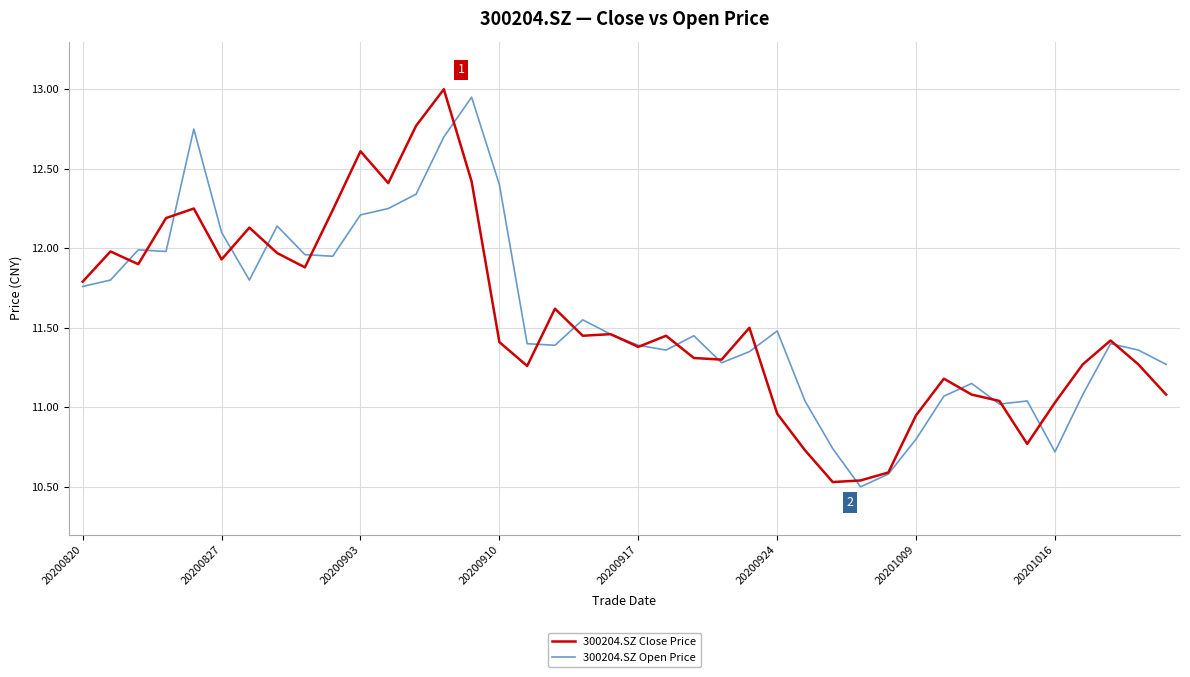

What is the maximum value for 300204.SZ Close Price?

13.0